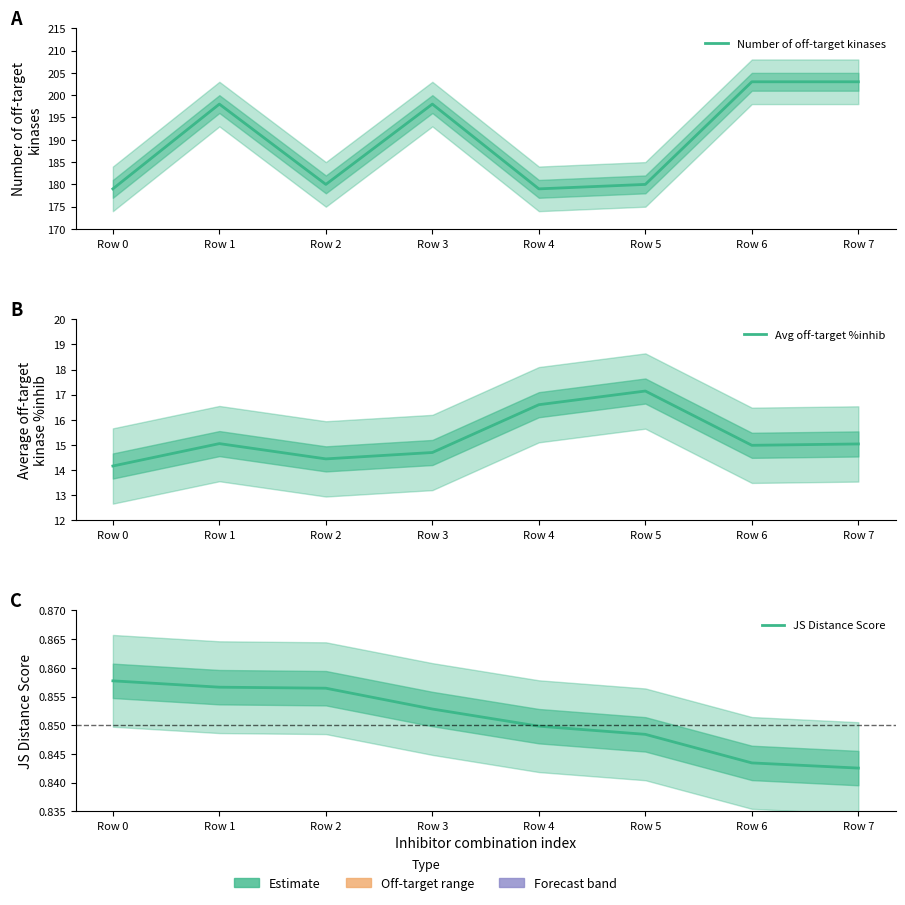

What is the total value across all series at Row 5?

198.0